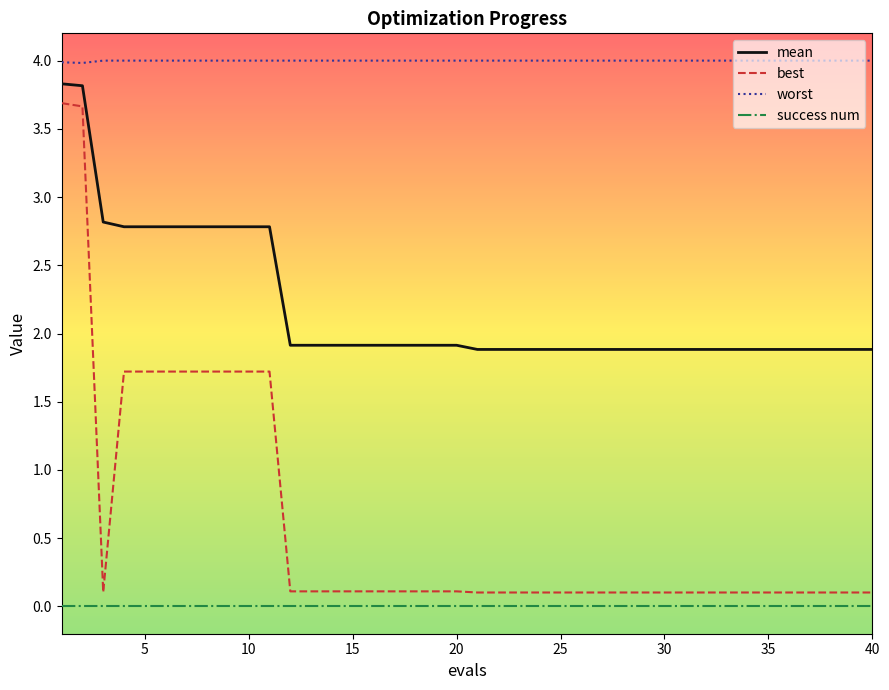

What are all the series names shown in the legend?

mean, best, worst, success num